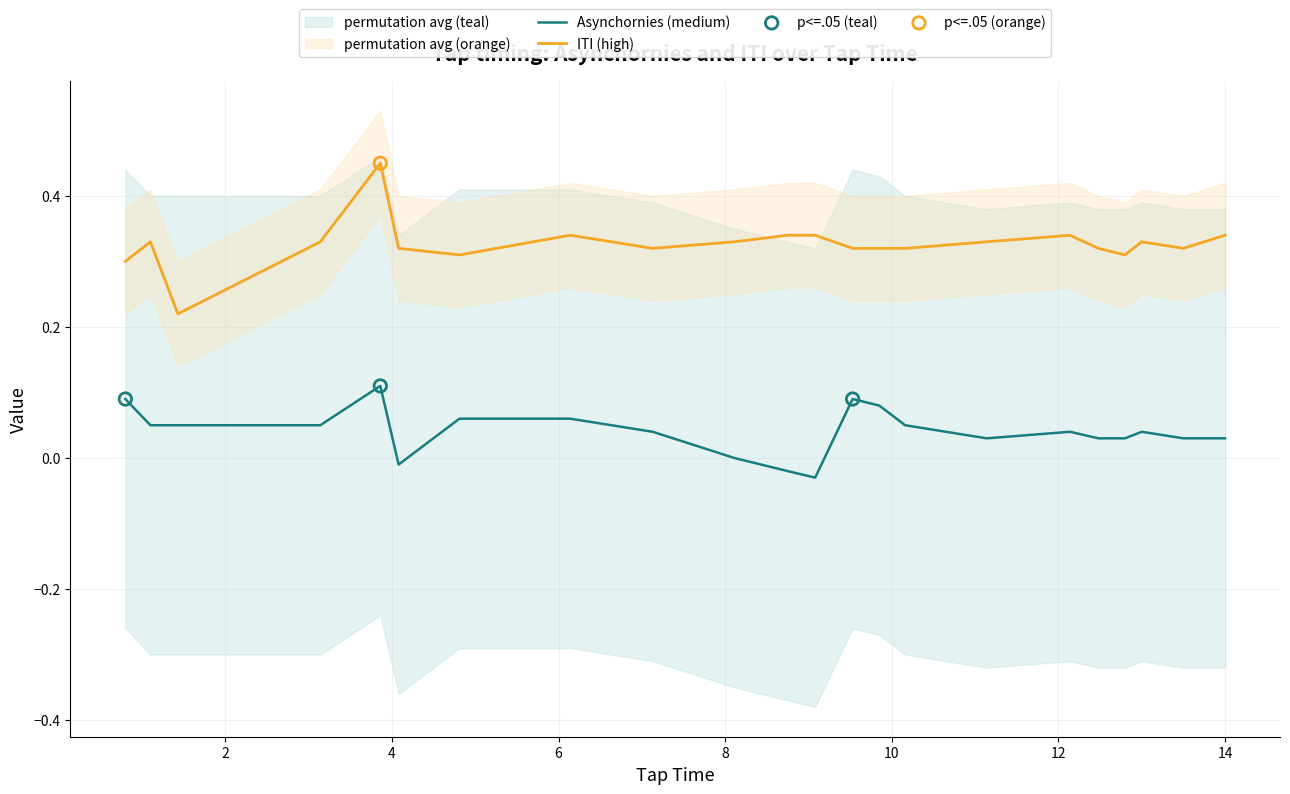

Which series has the largest total across all categories?

ITI